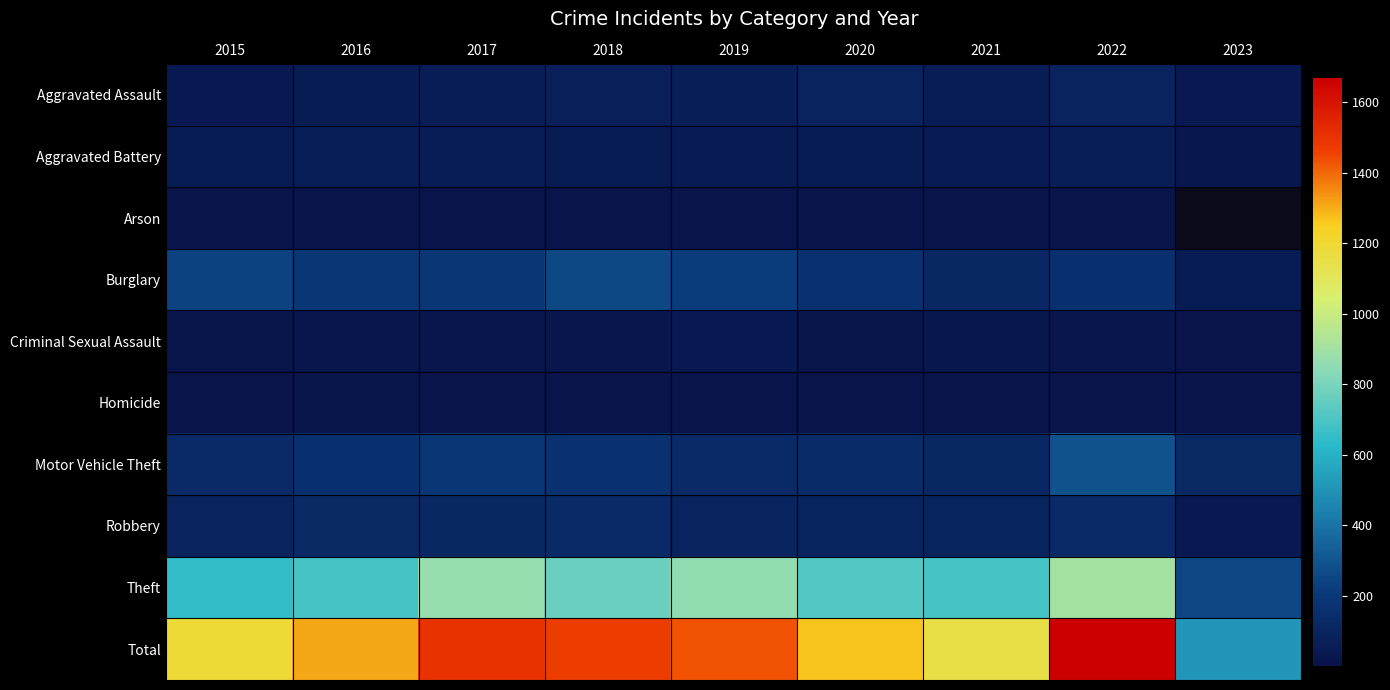

The Arson series shows 1.4 at 2022. True or false?

False